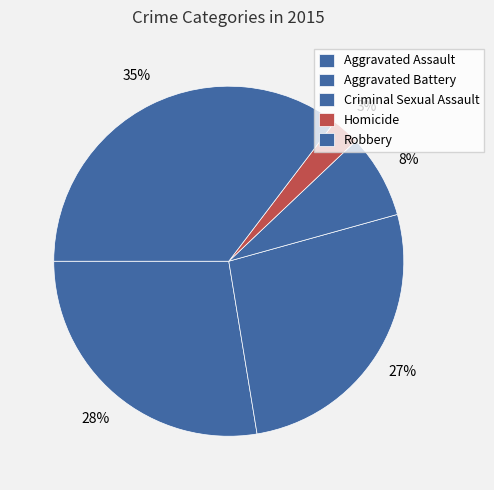

How many segments does this pie chart have?

5